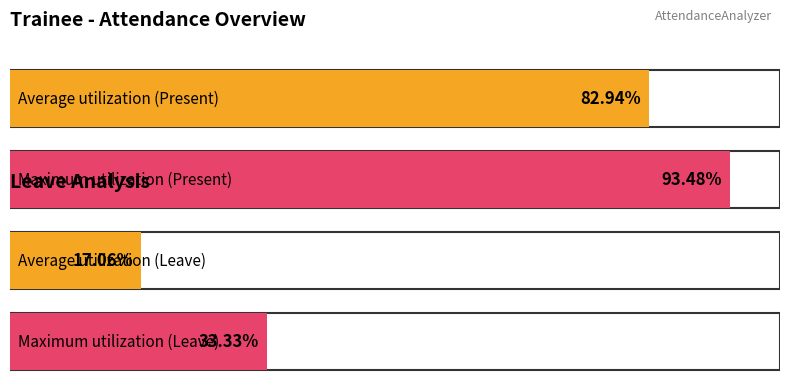

How many bars are there in each group?

2